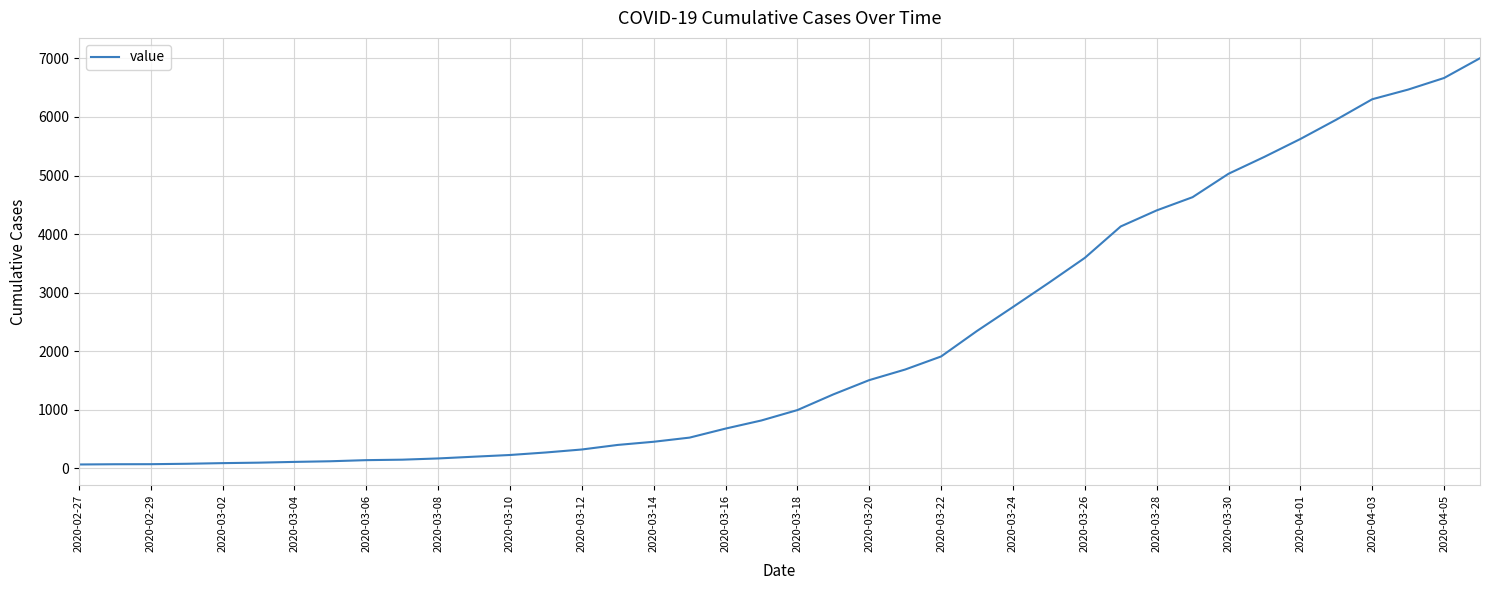

What is the maximum value shown in the chart?

7004